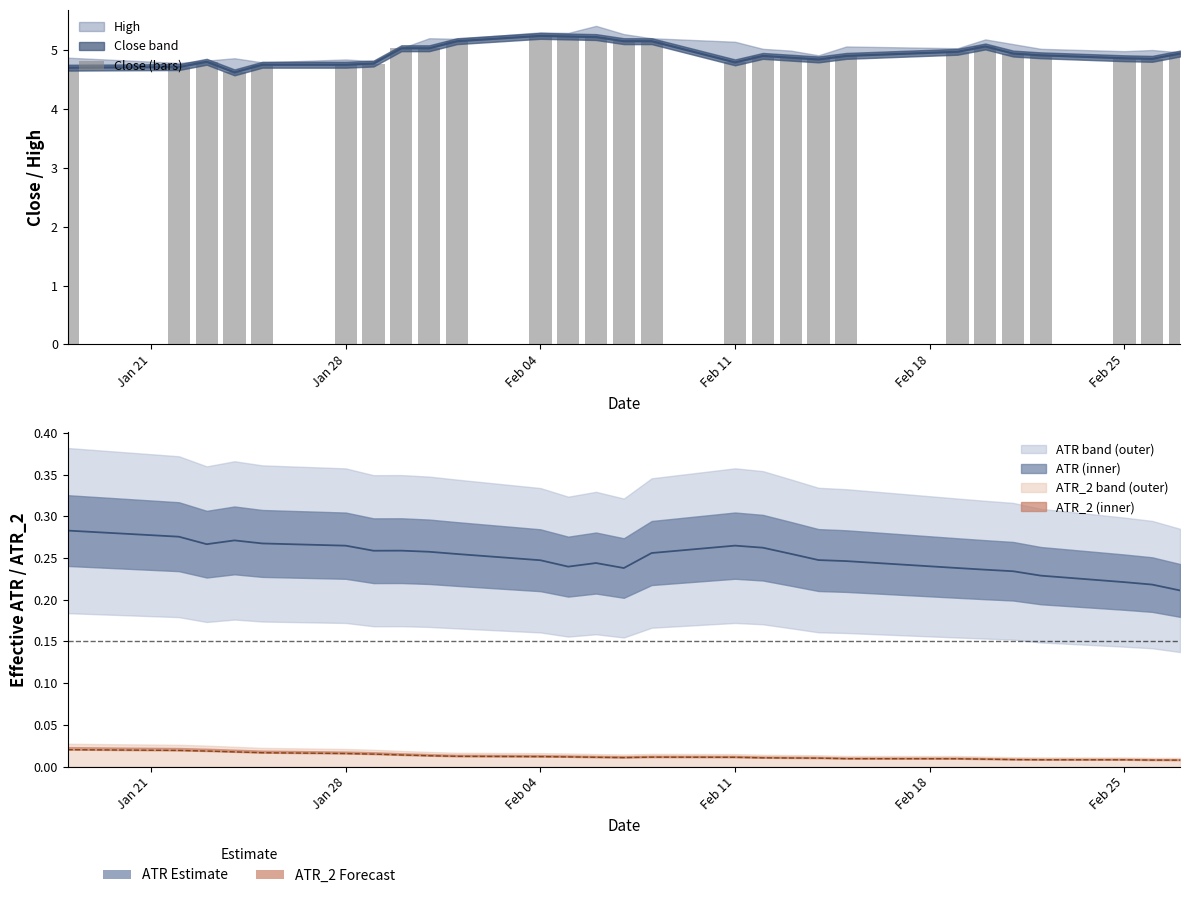

What is the minimum value shown in the chart?

4.6